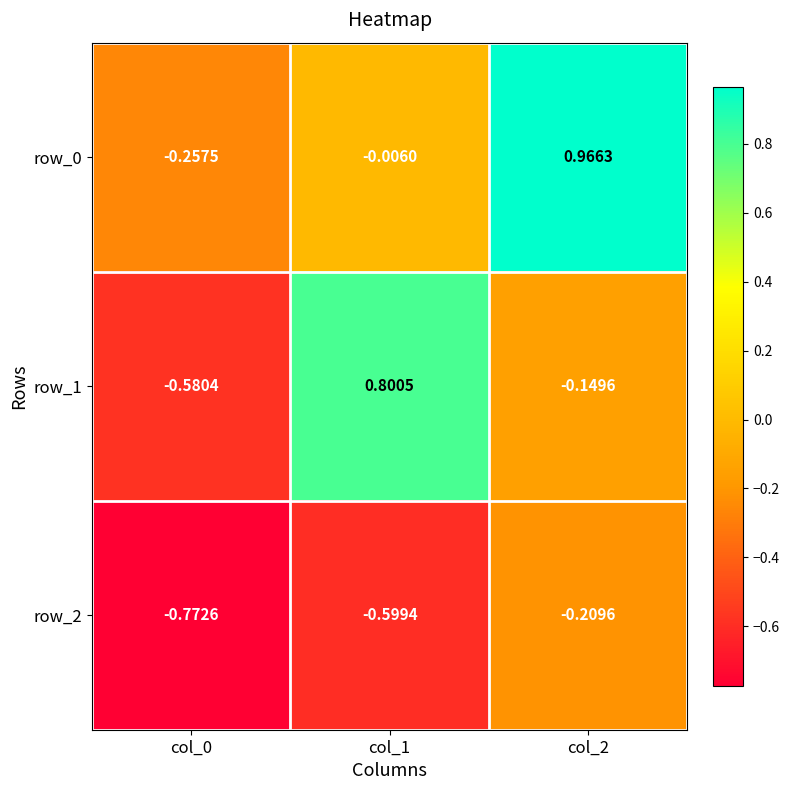

At which label does row_2 reach its peak?

col_2